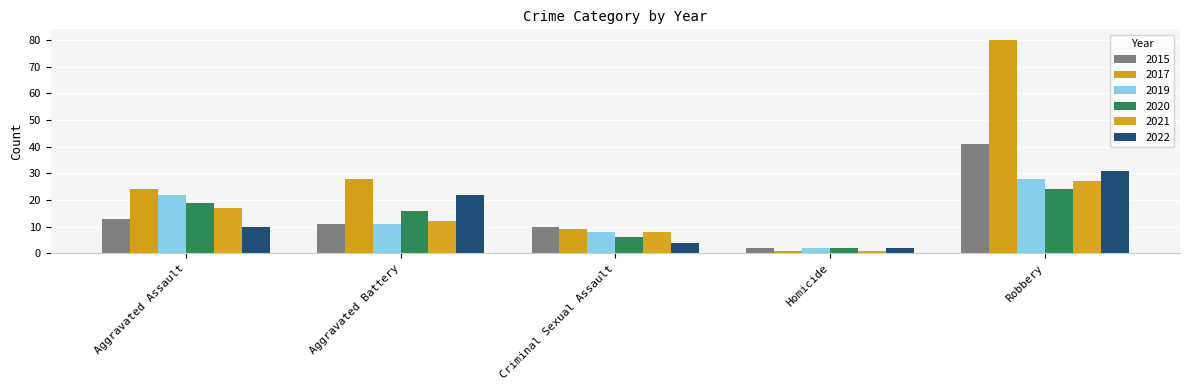

Where is 2022 nearest to the value 16?

Aggravated Assault